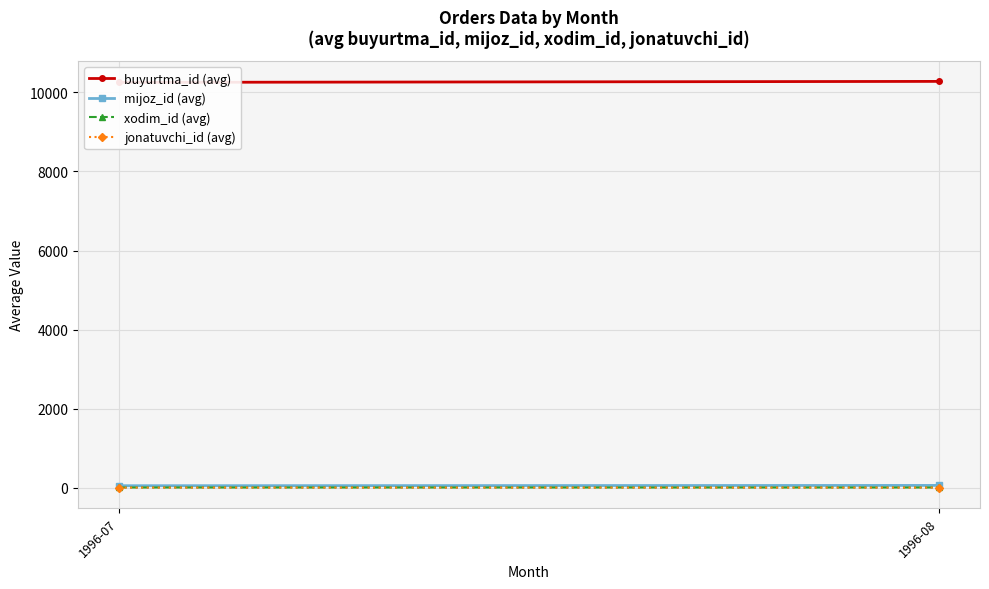

Rank the categories by mijoz_id (avg) value from highest to lowest.

1996-08, 1996-07